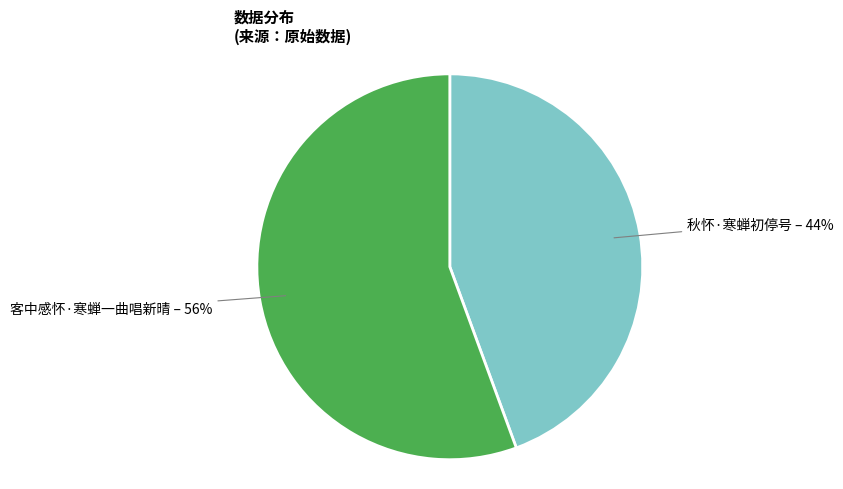

Is there a majority slice in this chart?

Yes